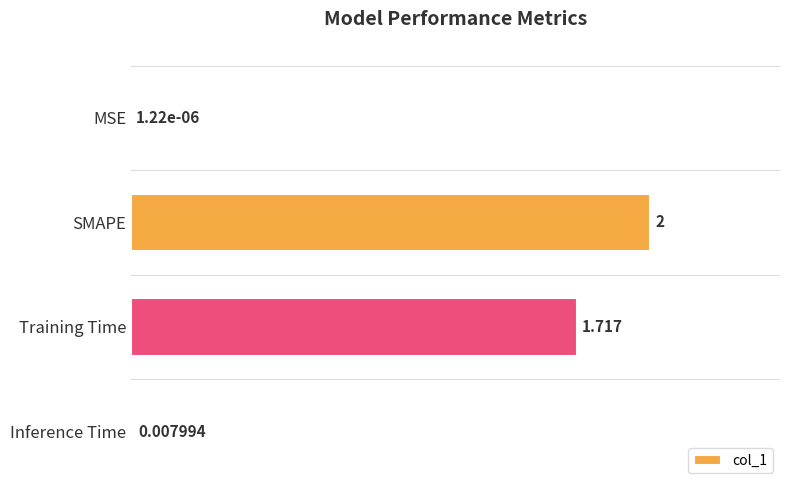

Are the bars horizontal?

Yes